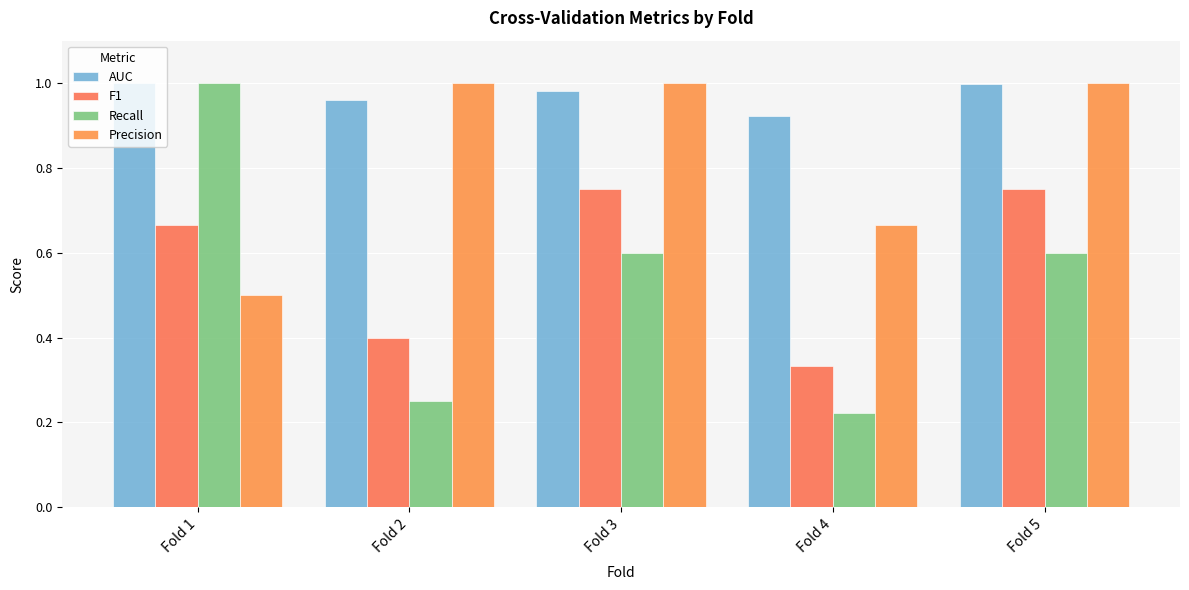

The F1 series shows 0.7 at Fold 3. True or false?

True